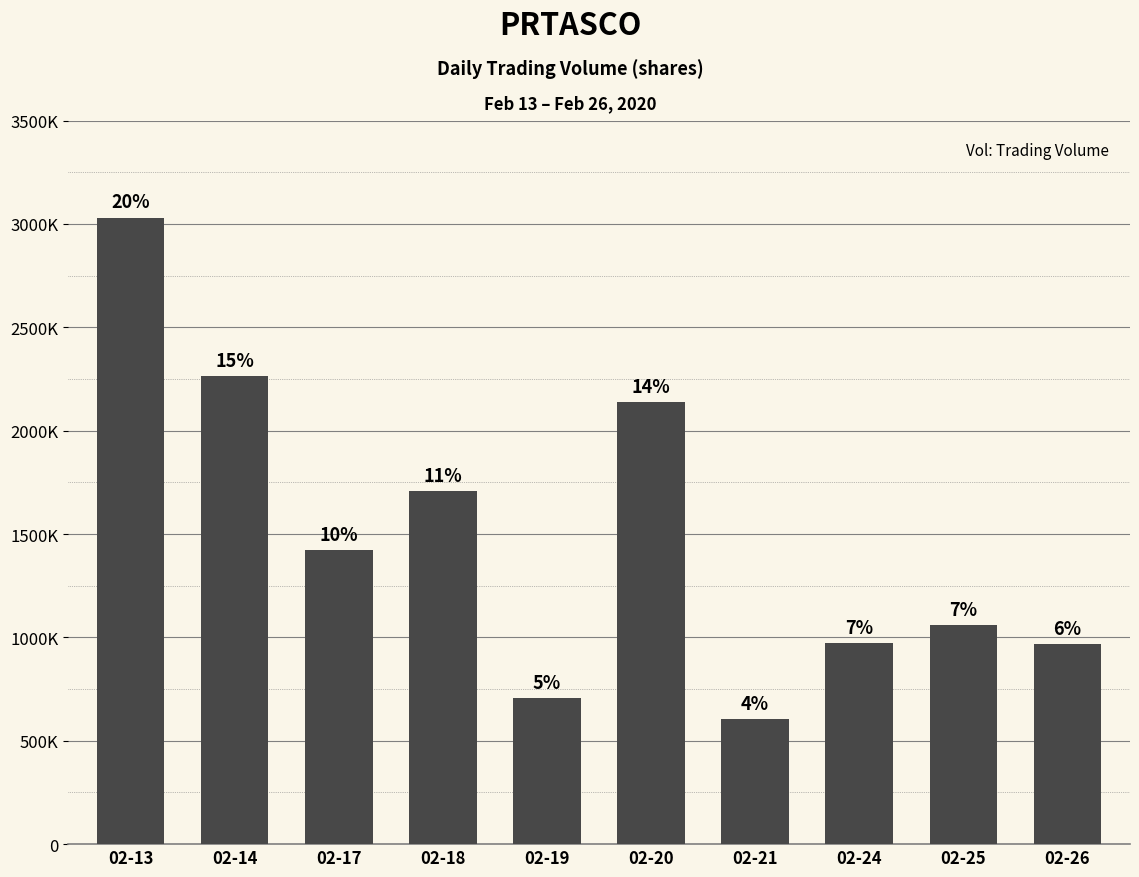

What is the difference between the values at 02-25 and 02-24?

84500